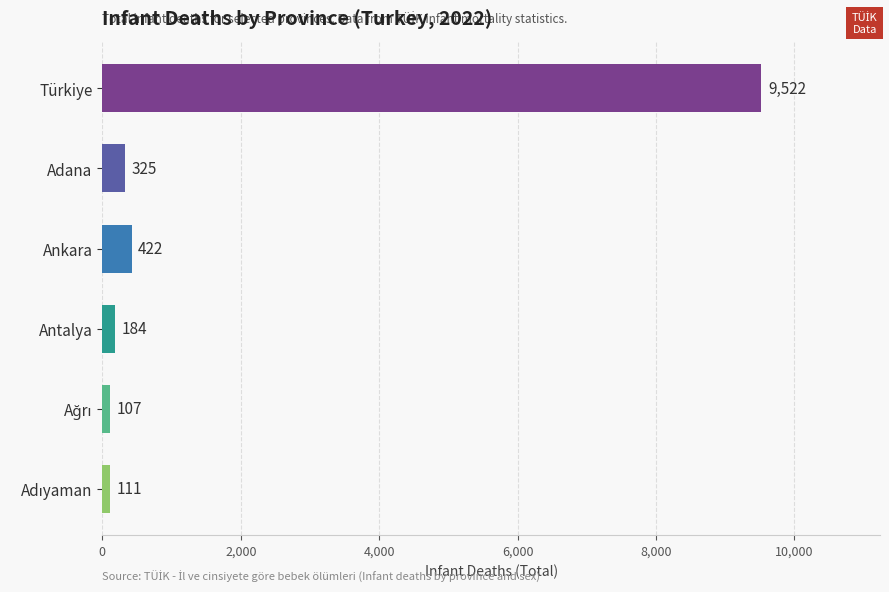

Between Antalya and Ankara, which is larger?

Ankara